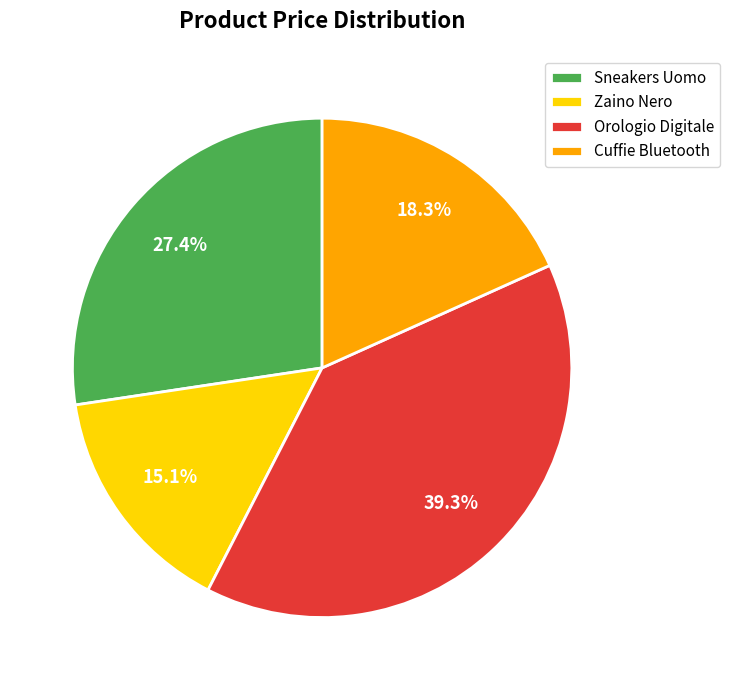

Do Sneakers Uomo and Cuffie Bluetooth together represent more than half of the pie?

No